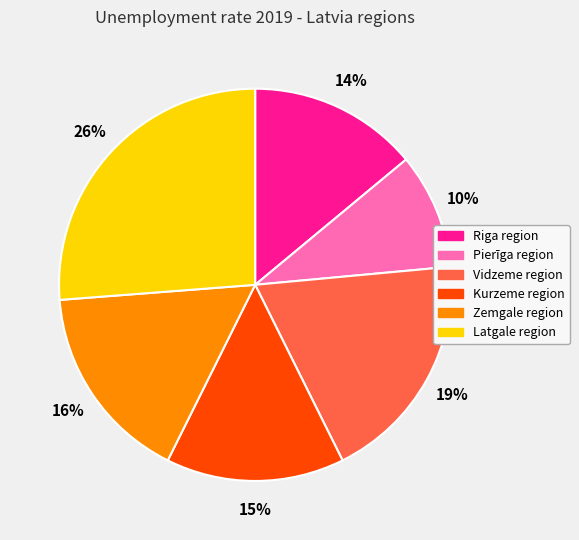

Is the sum of Pierīga region and Latgale region greater than half?

No